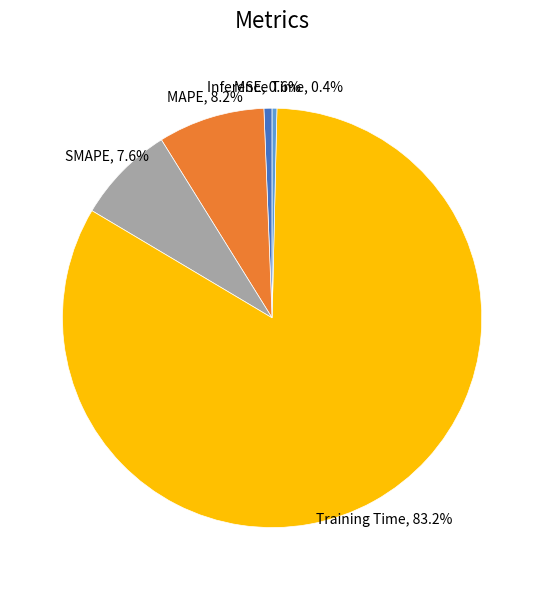

Does any single category account for the majority?

Yes